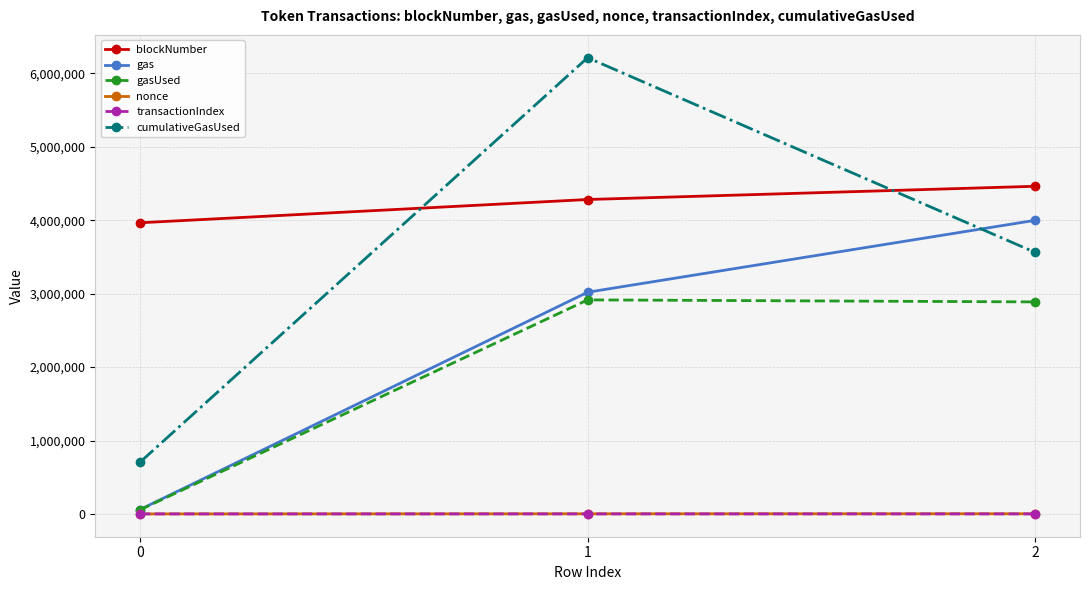

What is the lowest value of the cumulativeGasUsed series?

704562